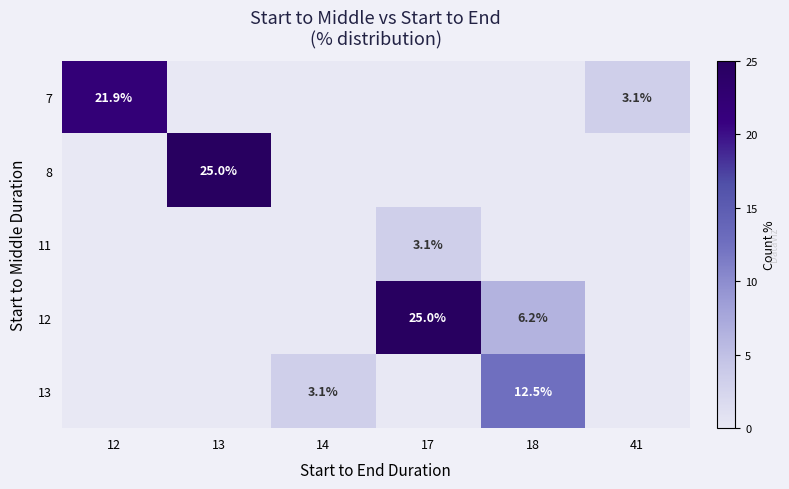

True or false: 8 has a value of 7.4 at 13.

False